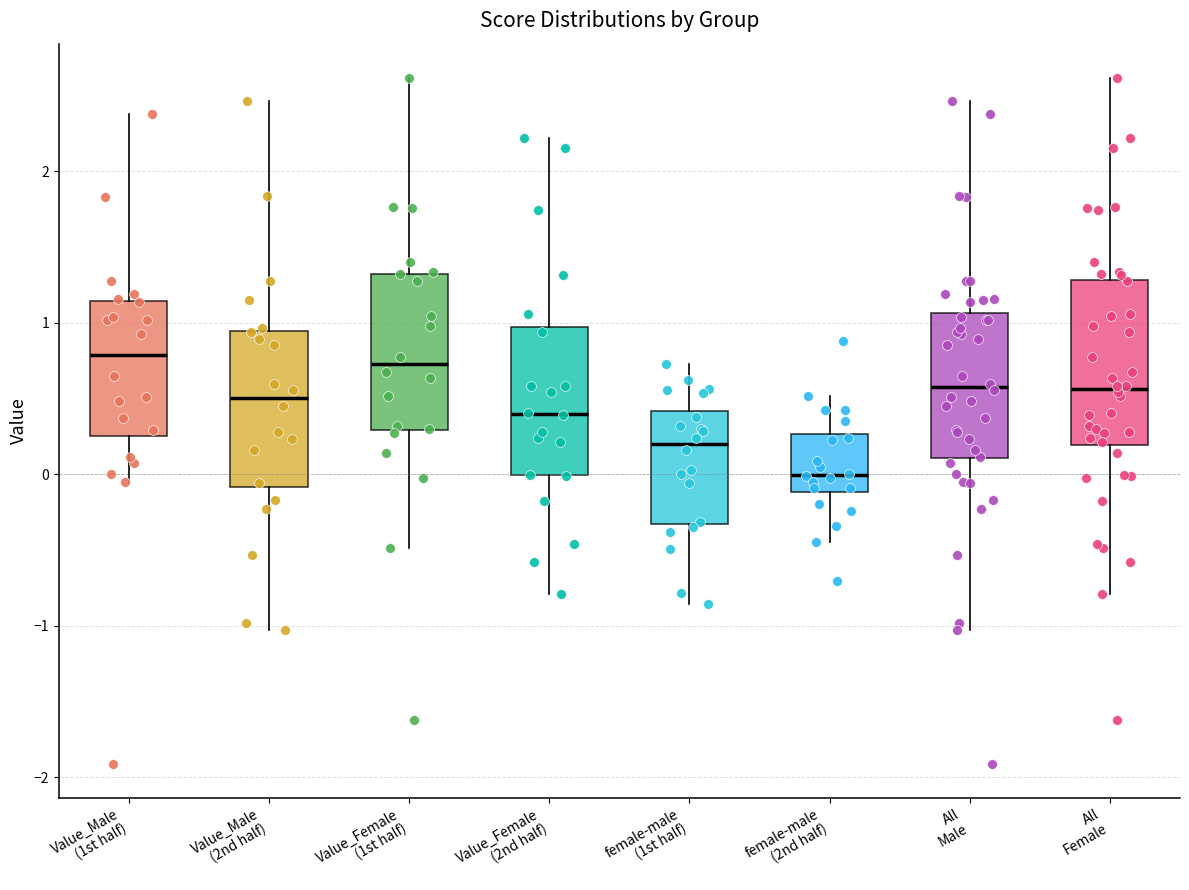

Where is the lower edge of the box for Value_Male (1st half) on the y-axis? The values are not printed on the chart, so give them approximately, as read against the axis.

0.2